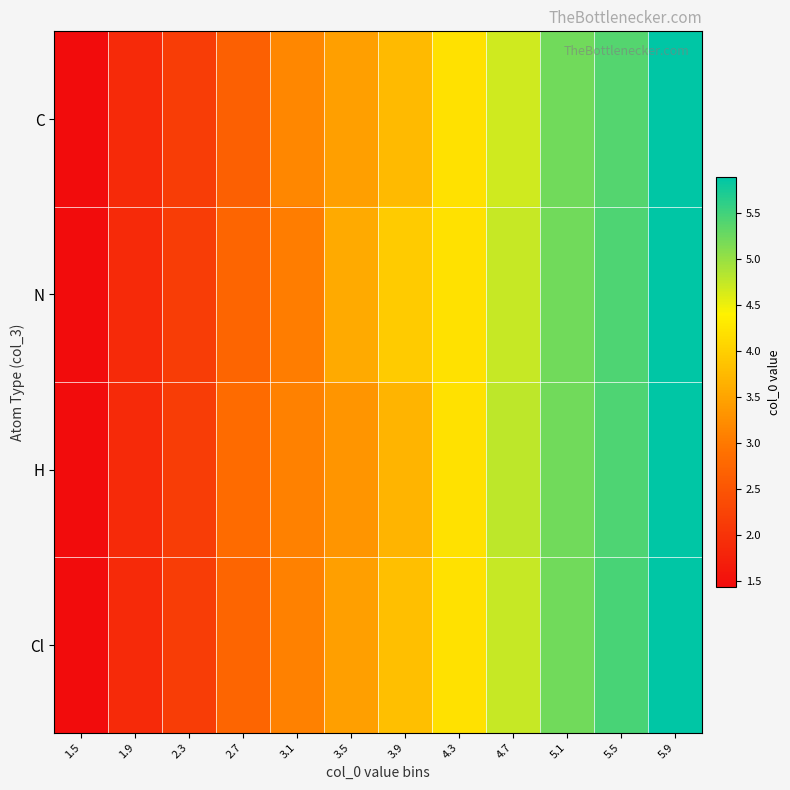

Rank the series at 5.1 from highest to lowest value.

C, N, H, Cl